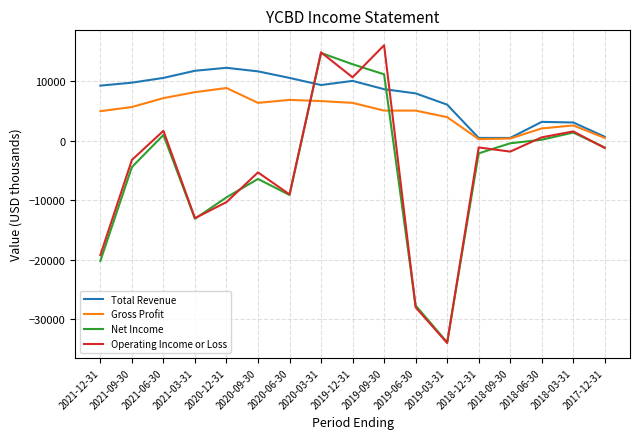

At which label does Operating Income or Loss first exceed -1800?

2021-06-30